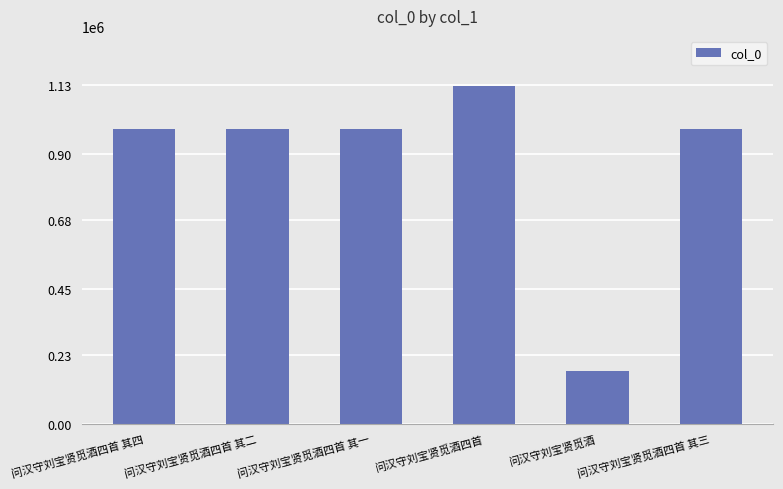

What is the change in value from 问汉守刘宝贤觅酒四首 其四 to 问汉守刘宝贤觅酒四首 其二?

+2